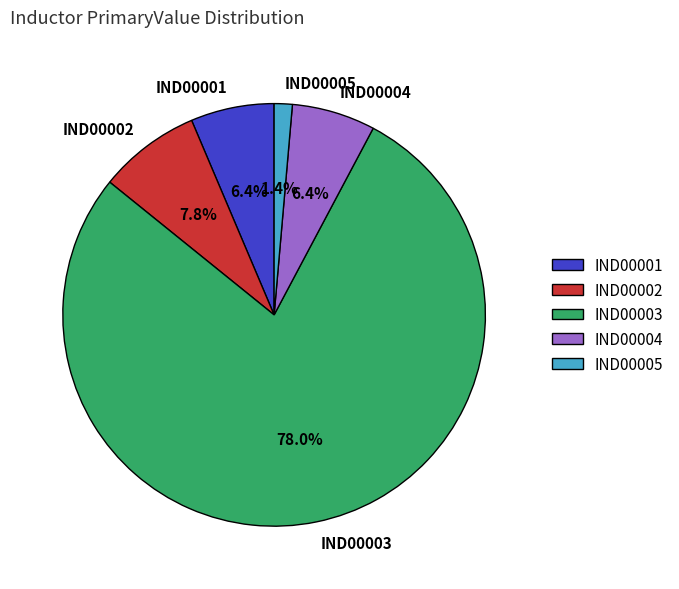

Which has a higher value, IND00005 or IND00003?

IND00003